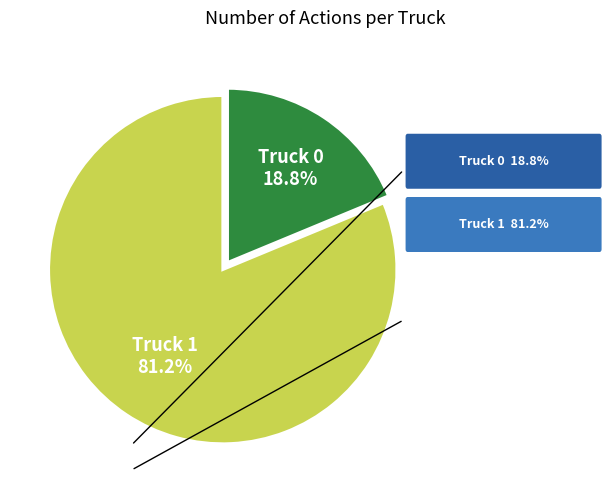

How many segments does this pie chart have?

2